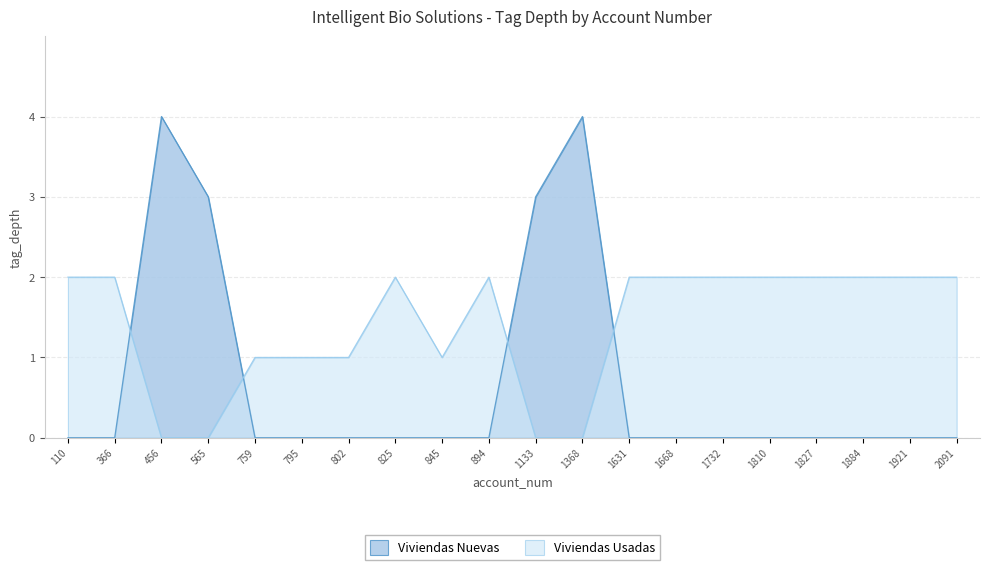

What is the value of the Viviendas Usadas point at the 1st from the left?

2